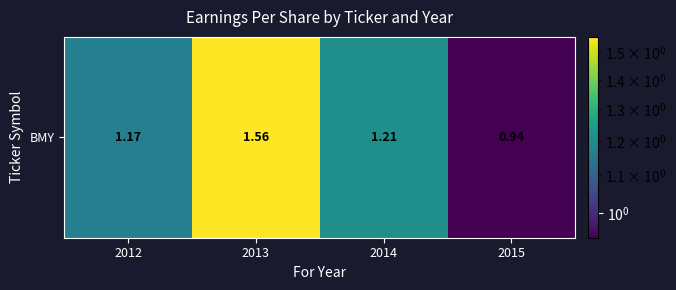

List the labels in order of value, largest first.

2013, 2014, 2012, 2015